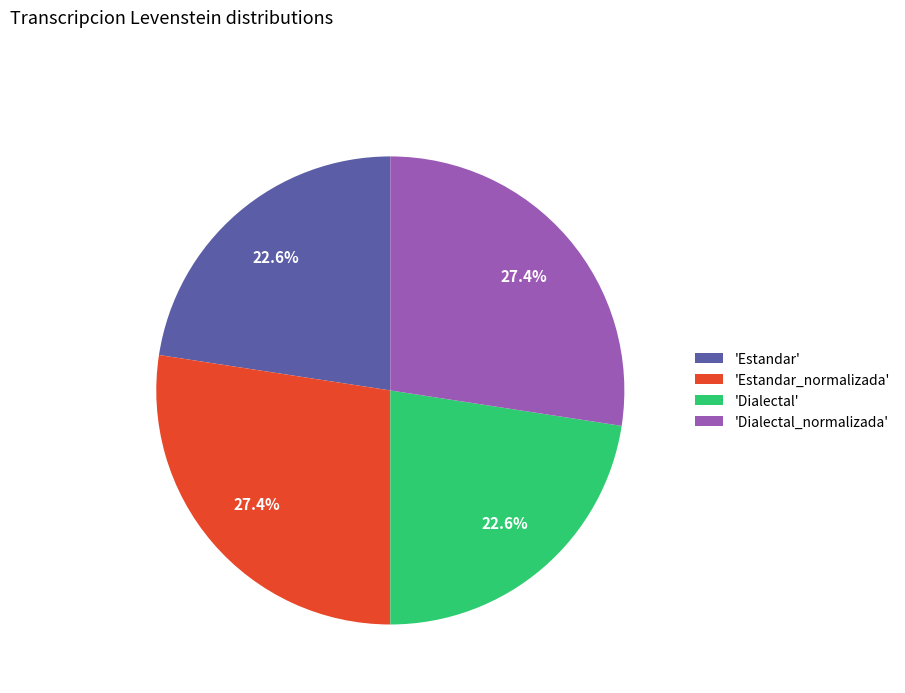

Is there any slice that represents more than half of the pie?

No